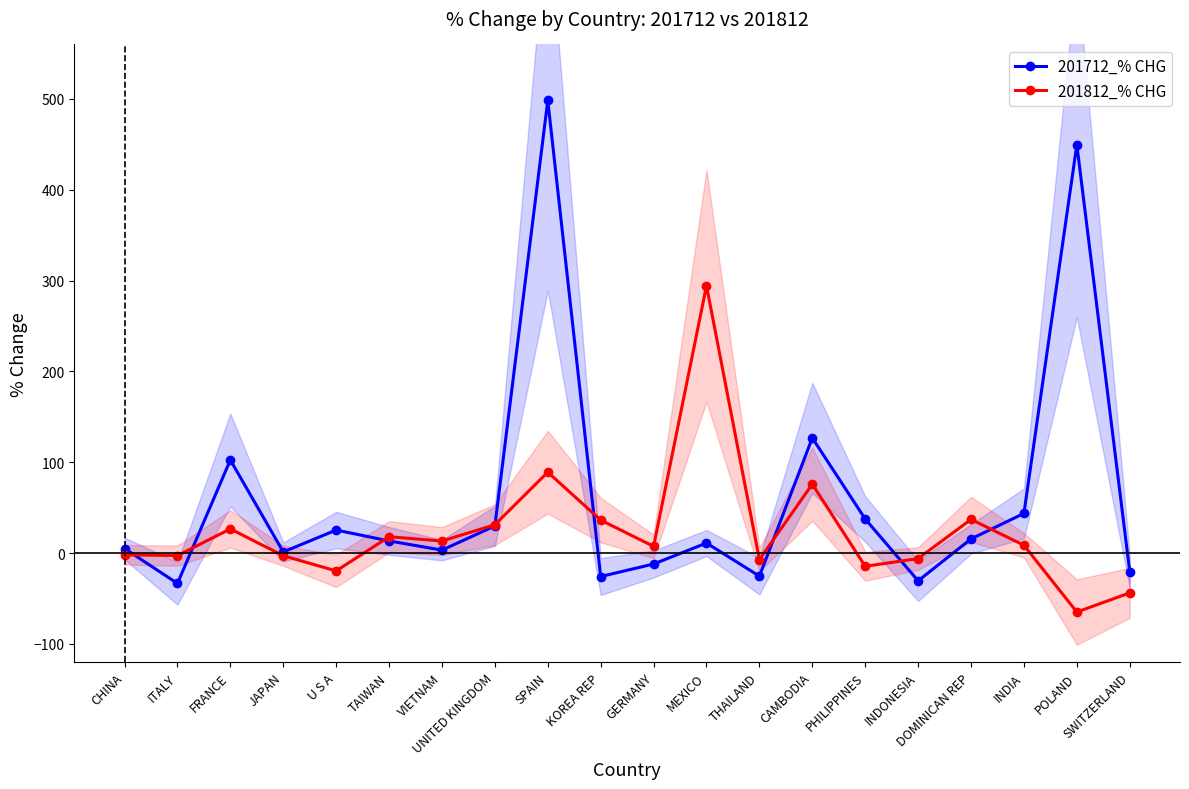

True or false: 201812_% CHG and 201712_% CHG intersect in this chart.

True